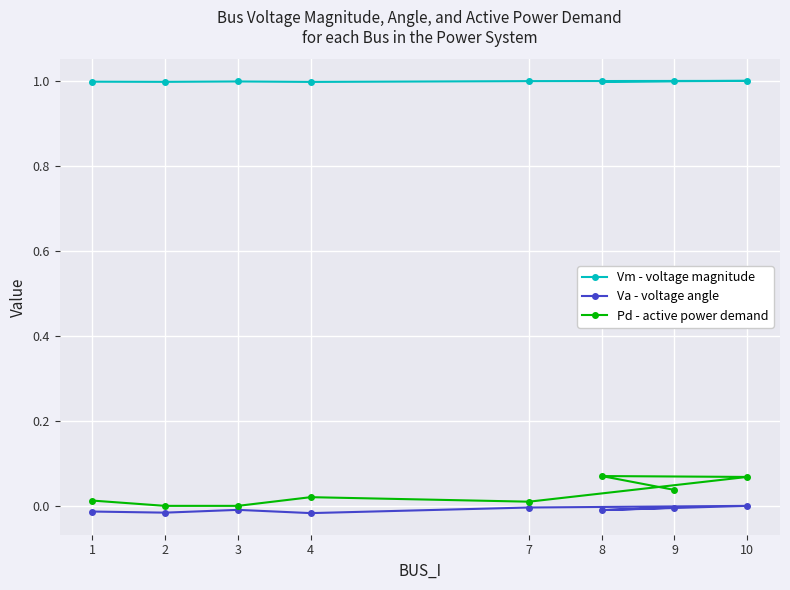

Is the value of Pd - active power demand at 4 greater than the value of Vm - voltage magnitude at 8?

No